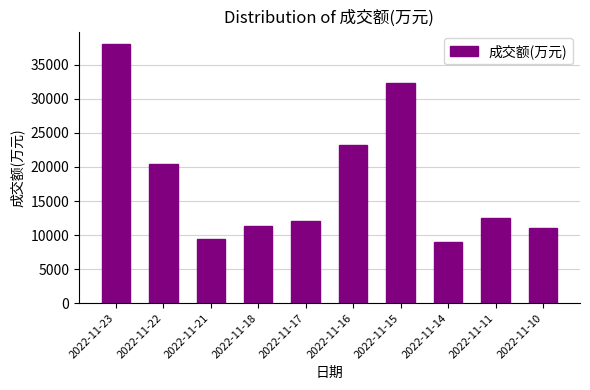

Rank the categories by value from lowest to highest.

2022-11-14, 2022-11-21, 2022-11-10, 2022-11-18, 2022-11-17, 2022-11-11, 2022-11-22, 2022-11-16, 2022-11-15, 2022-11-23